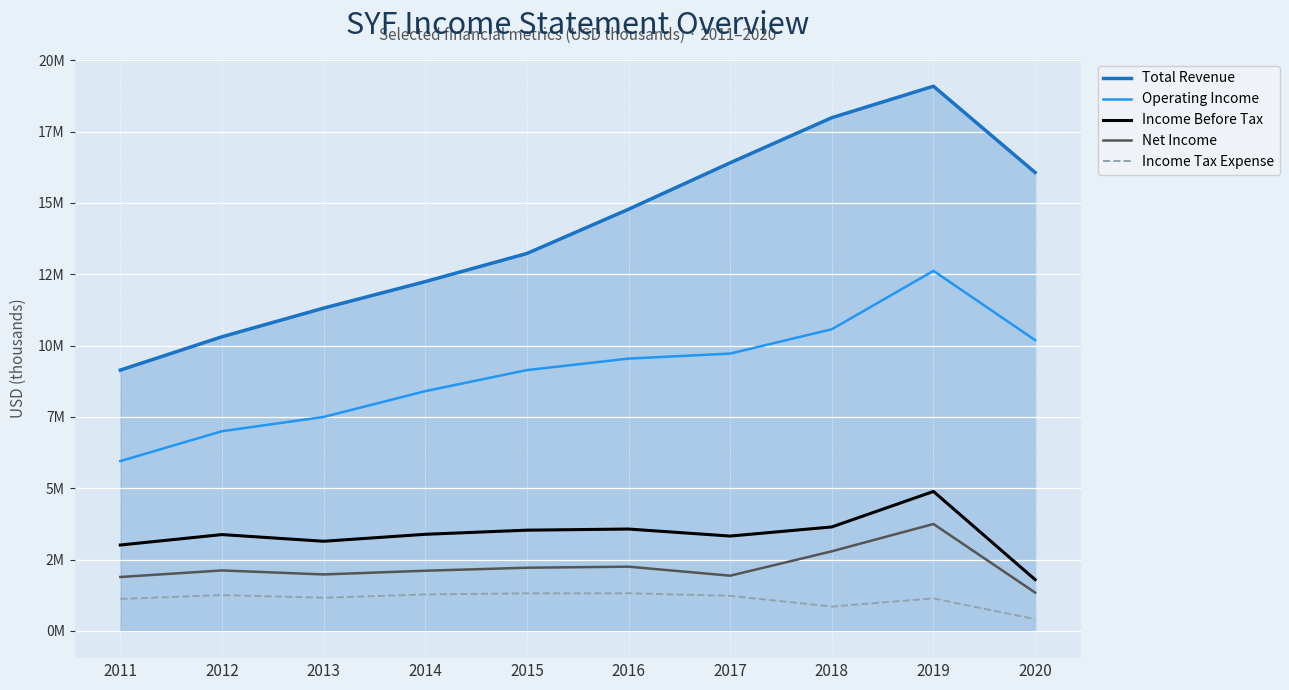

At 2020, list the series in order from smallest to largest.

Income Tax Expense, Net Income, Income Before Tax, Operating Income, Total Revenue